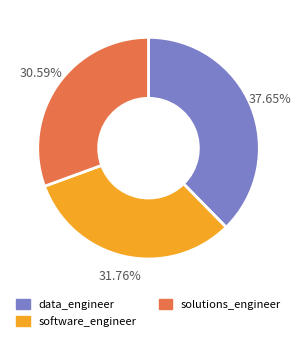

Combined, do software_engineer and data_engineer account for over 50%?

Yes